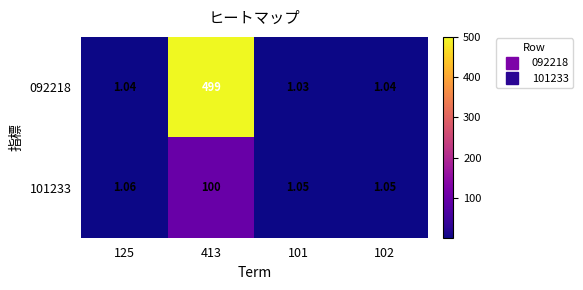

Is the value of 092218 at 102 greater than the value of 101233 at 125?

No